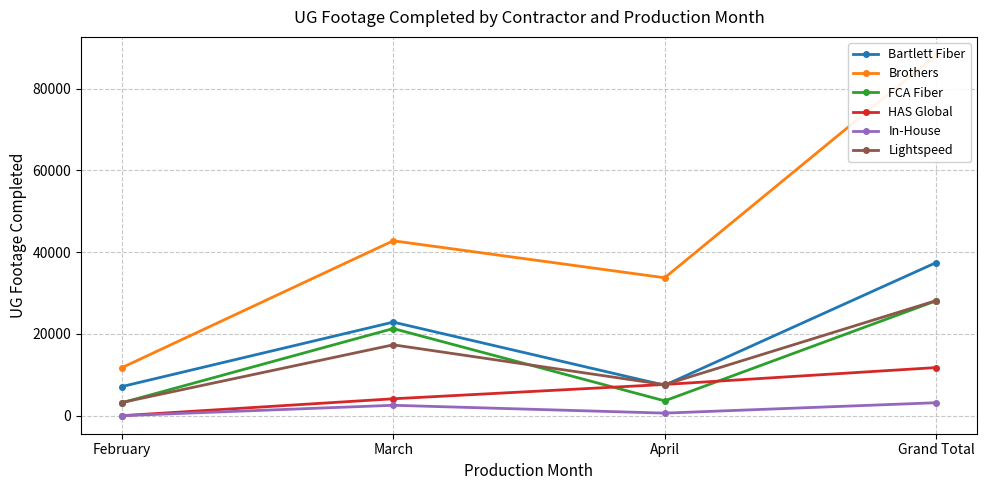

Where is the first local maximum for FCA Fiber?

March